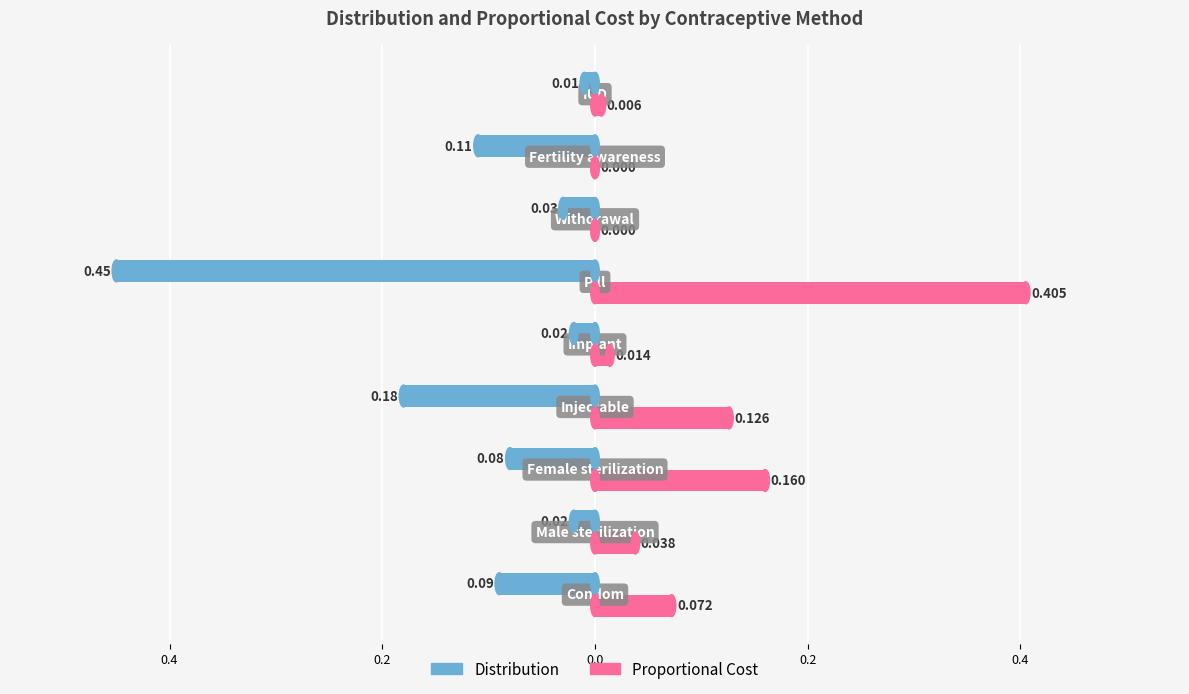

List the series in order of their overall mean, lowest first.

Distribution, Proportional Cost